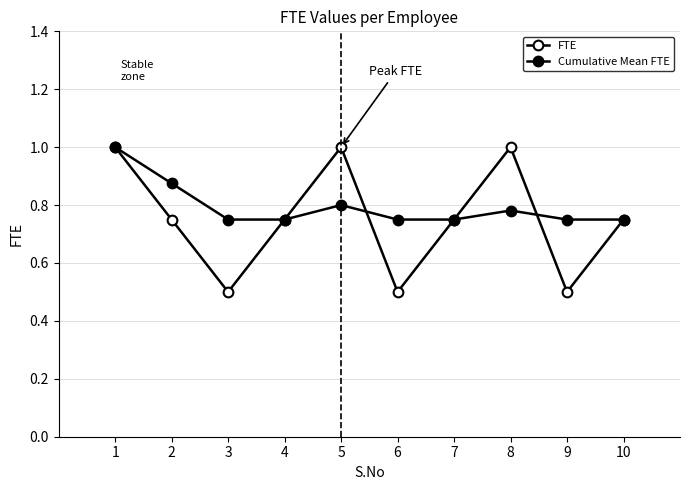

What value does the Cumulative Mean FTE series have at 6?

0.8